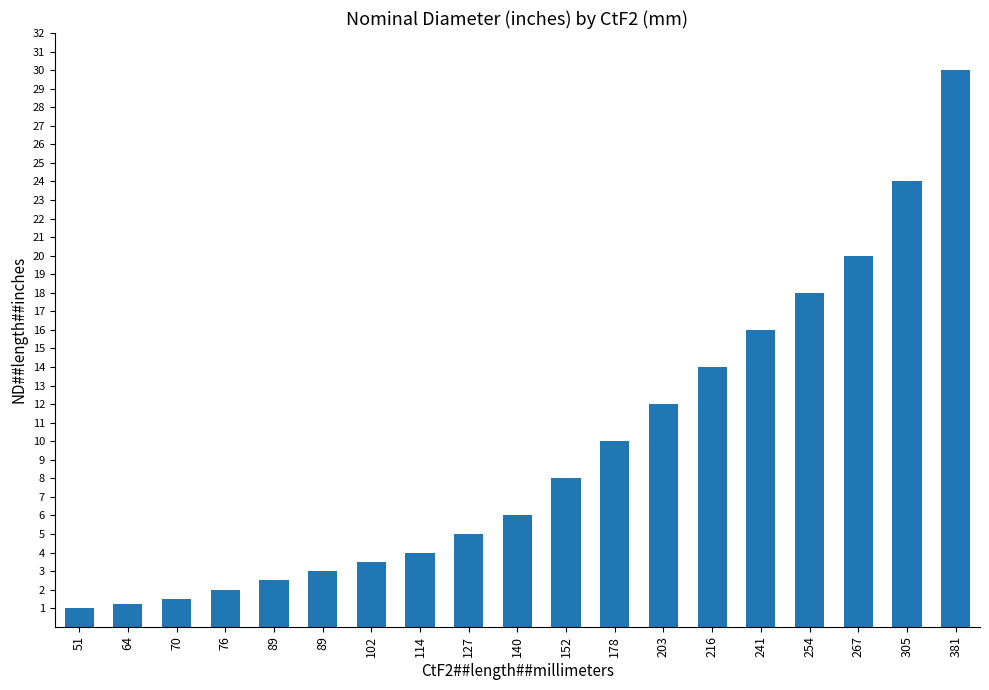

How many bars are there in total?

19